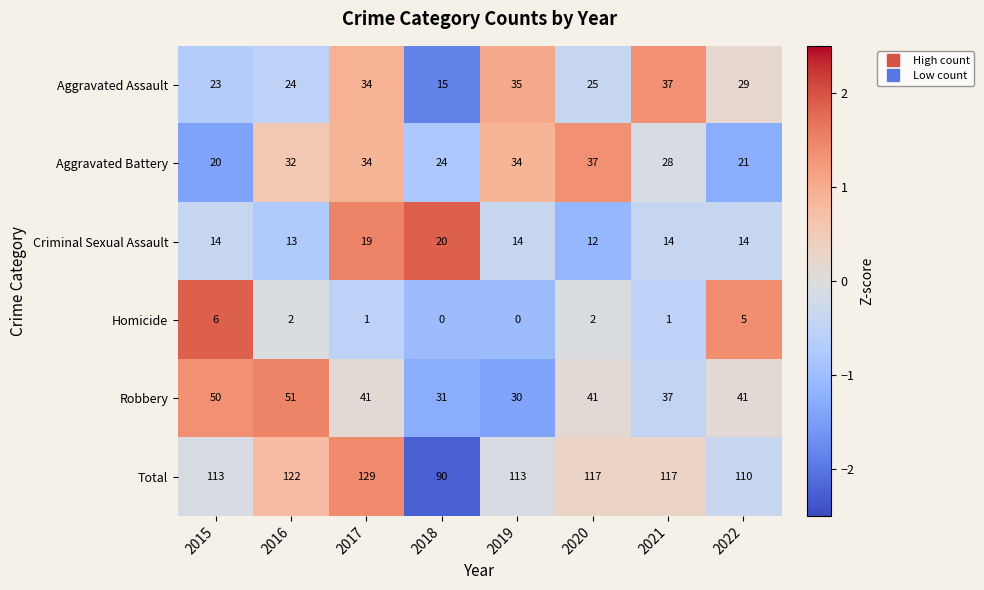

The value of Criminal Sexual Assault at 2021 is 4. True or false?

False